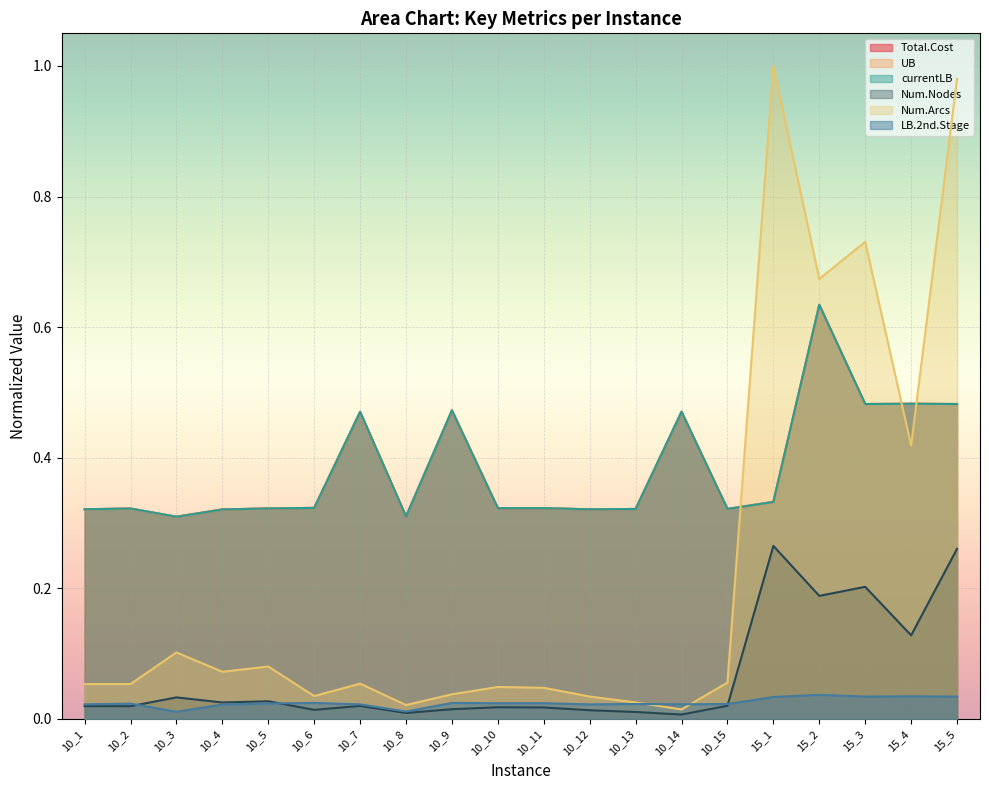

How many distinct data groups are displayed?

6